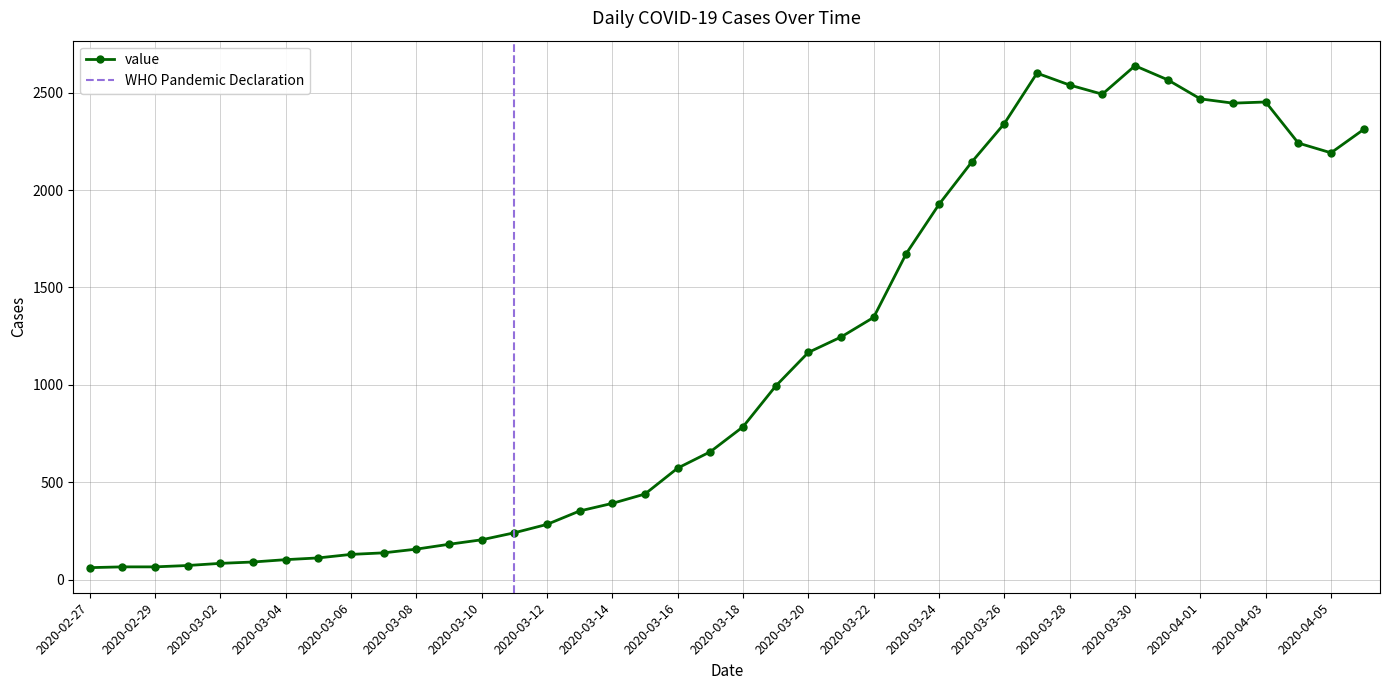

What is the smallest value displayed?

61